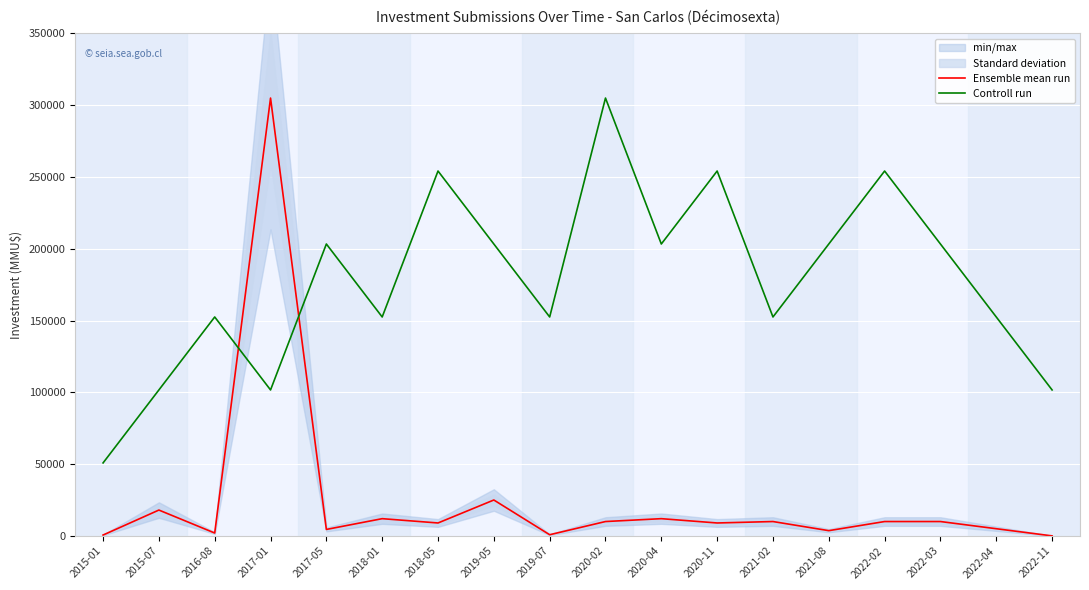

What position from the right is 2020-04?

8